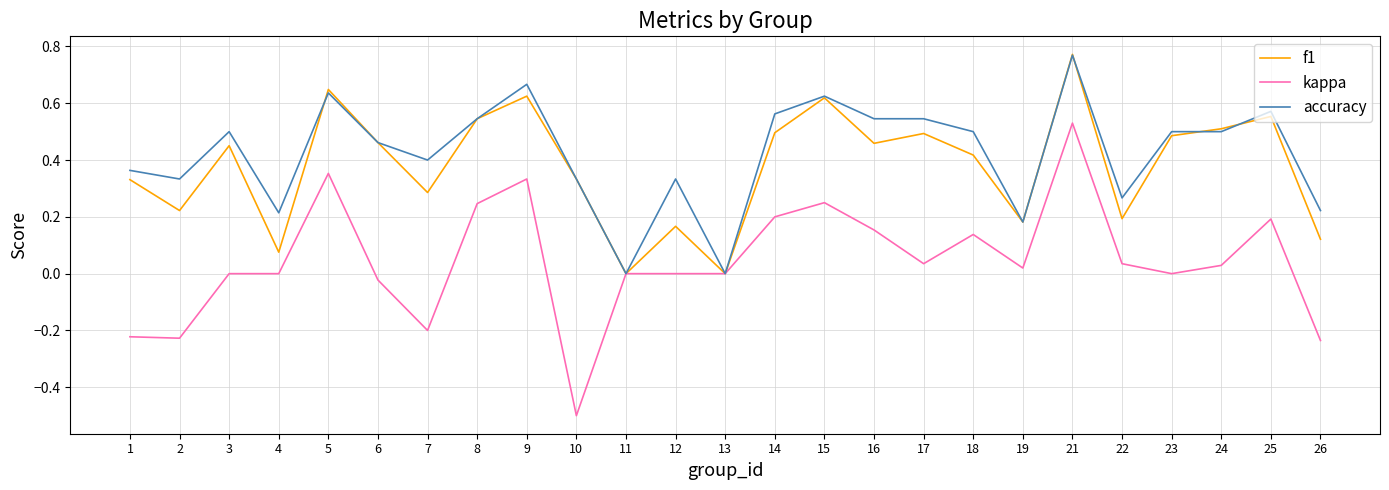

At which category is the sum across all series the highest?

21